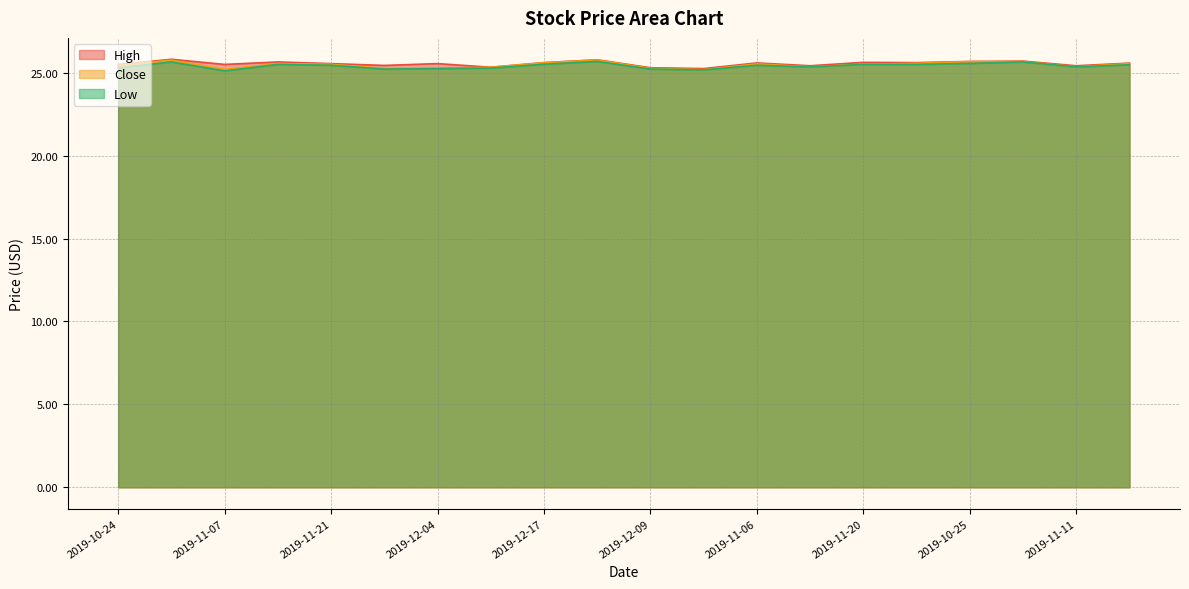

Rank the series at 2019-11-27 from highest to lowest value.

High, Close, Low